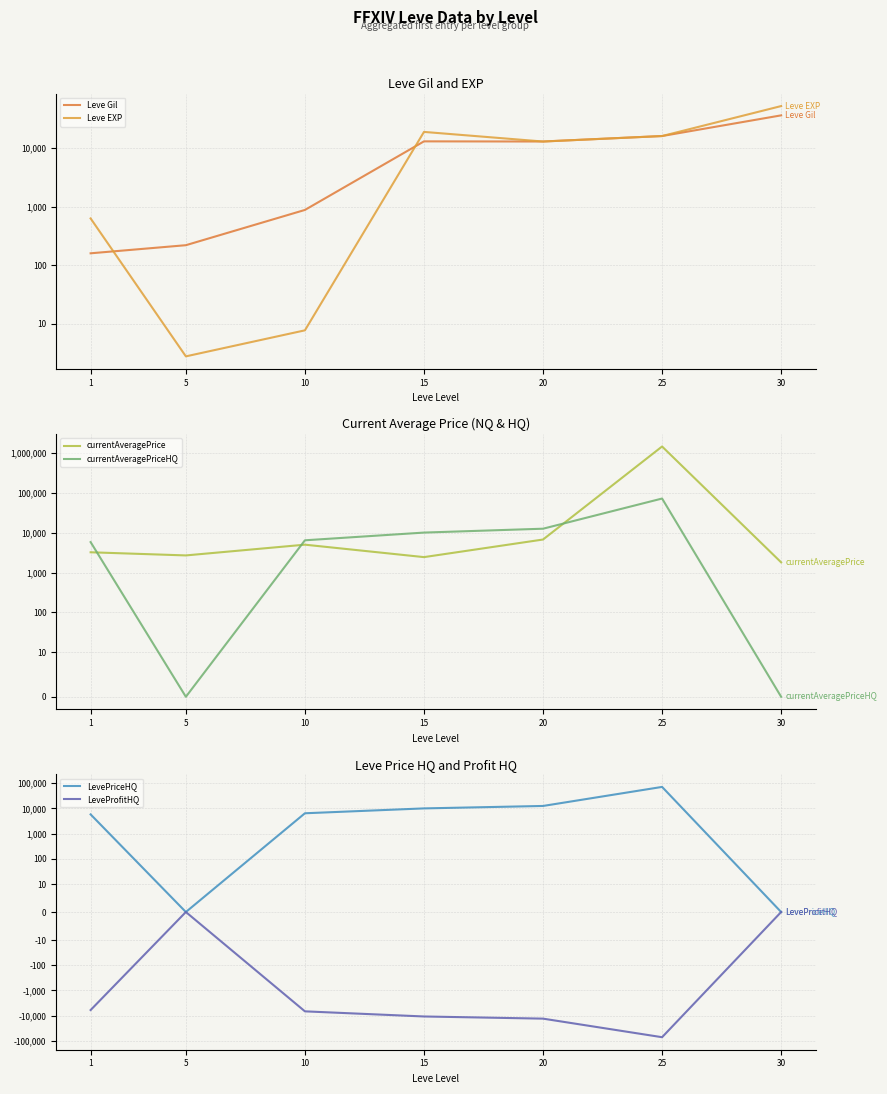

Rank the series by their maximum value, from highest to lowest.

currentAveragePrice, currentAveragePriceHQ, LevePriceHQ, Leve EXP, Leve Gil, LeveProfitHQ